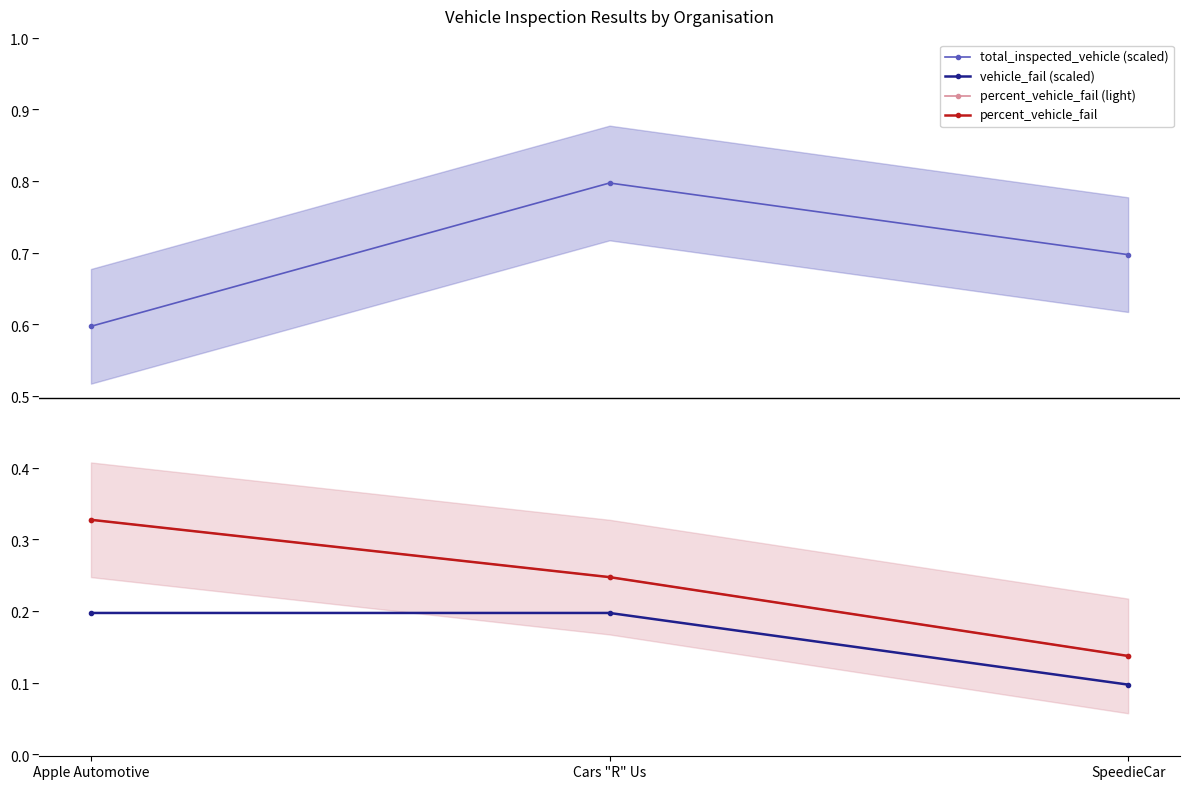

What is the approximate value of total_inspected_vehicle (scaled) at SpeedieCar?

0.7